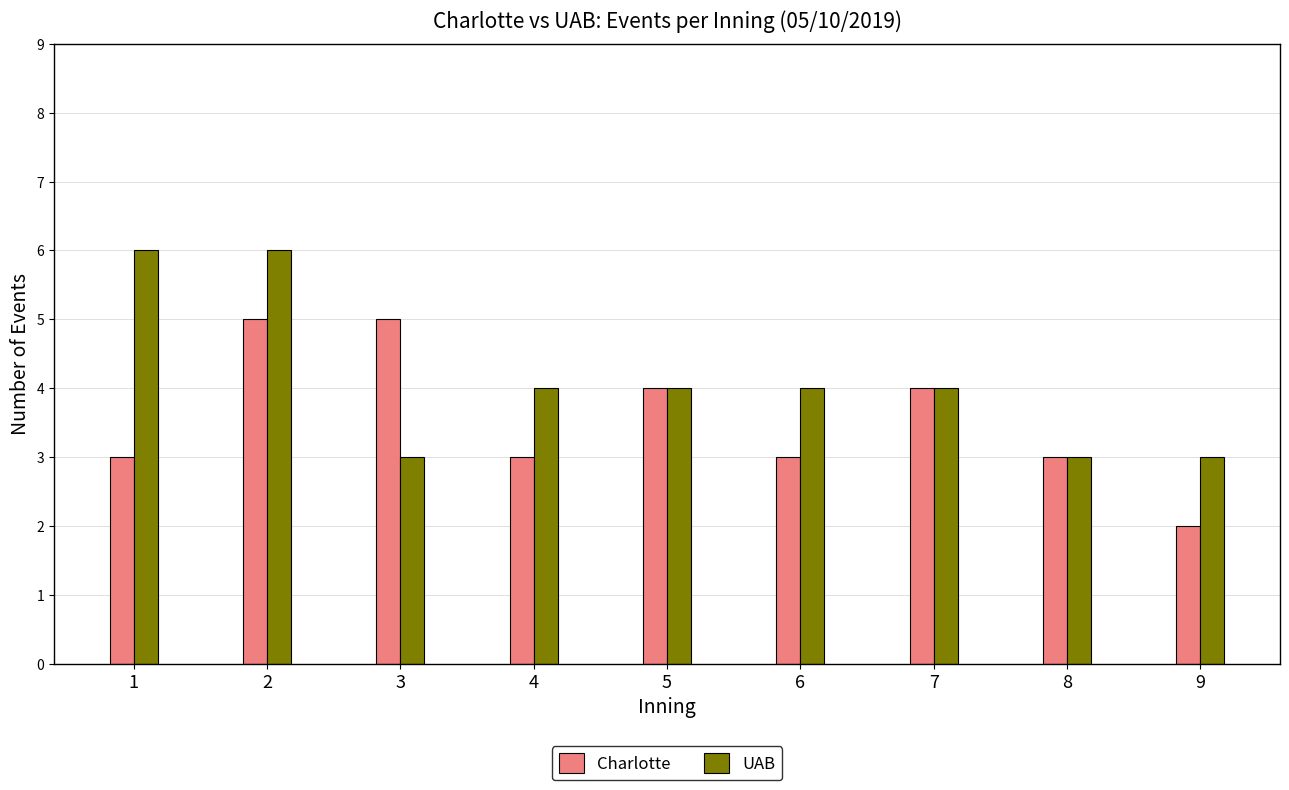

The UAB series shows 4 at 5. True or false?

True